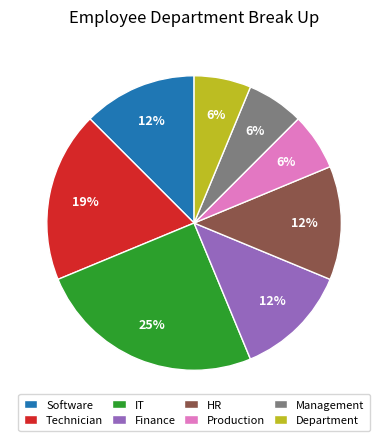

What is the ratio of the value at Management to the value at HR?

0.5